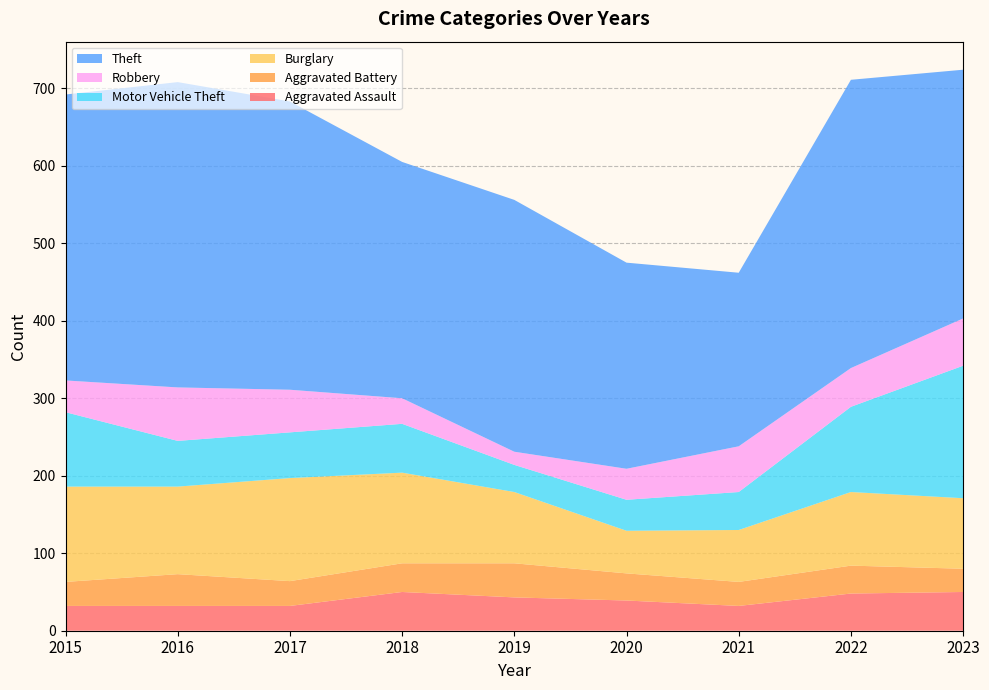

Reading left to right, list all the values displayed in this chart.

Aggravated Assault: 32	32	32	50	43	39	32	48	50
Aggravated Battery: 31	41	32	37	44	35	31	36	30
Burglary: 123	113	133	117	92	55	67	95	91
Motor Vehicle Theft: 96	59	59	63	35	40	49	110	171
Robbery: 41	69	55	33	17	40	59	50	61
Theft: 369	394	372	305	325	266	224	372	321